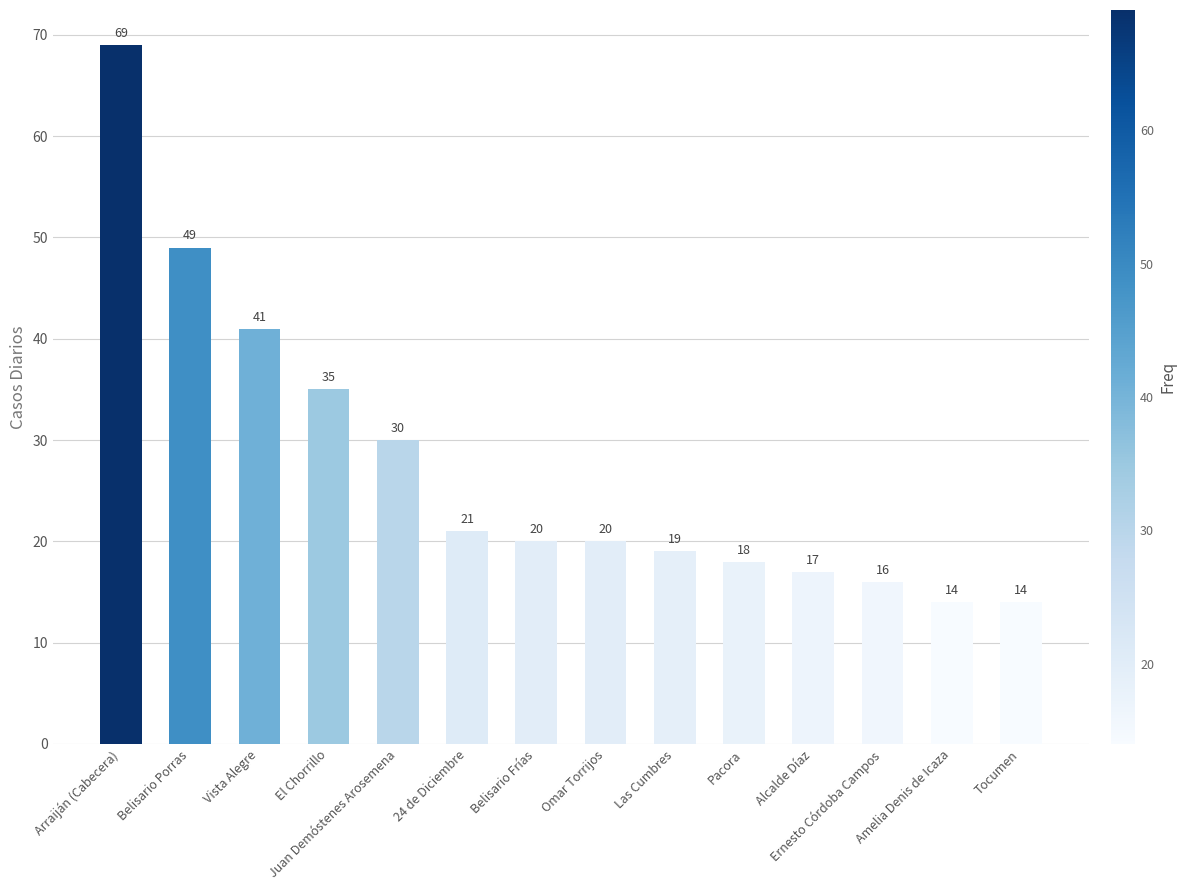

What is the approximate value at El Chorrillo?

35